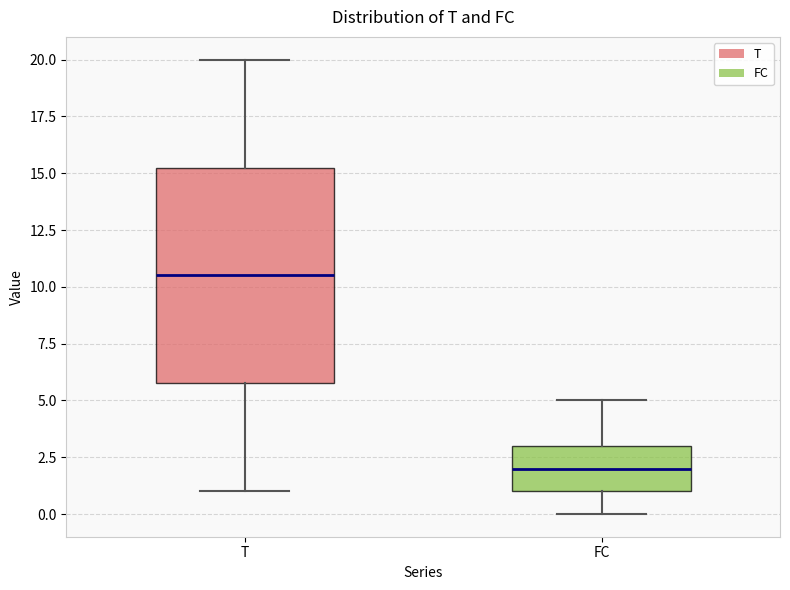

Reading left to right, read every box against the y-axis: the position of its median line, the range the box covers, and the ends of its whiskers. The values are not printed on the chart, so give them approximately, as read against the axis.

T: median 10.5, box 6.0 to 15.5, whiskers 1.0 to 20.0
FC: median 2.0, box 1.0 to 3.0, whiskers 0.0 to 5.0